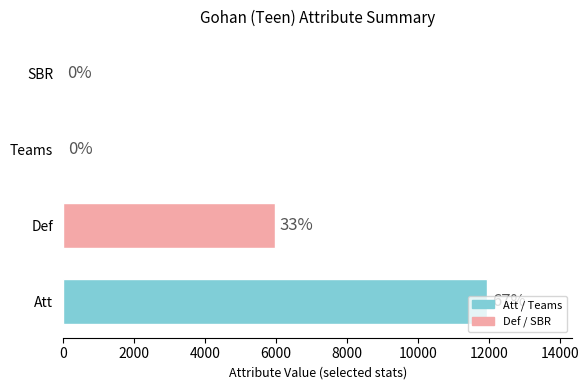

What is the maximum value shown in the chart?

11968